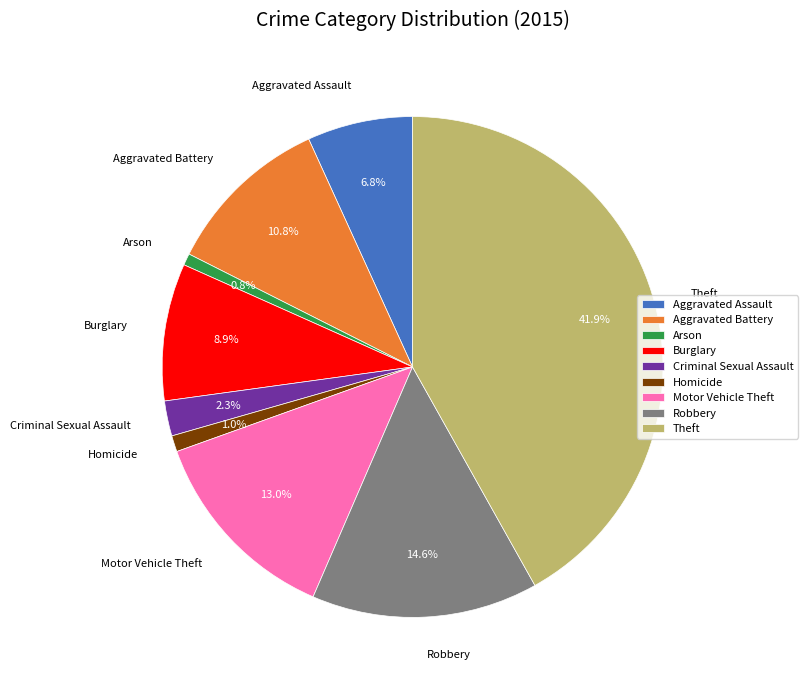

The Motor Vehicle Theft slice represents 23% of the pie. True or false?

False